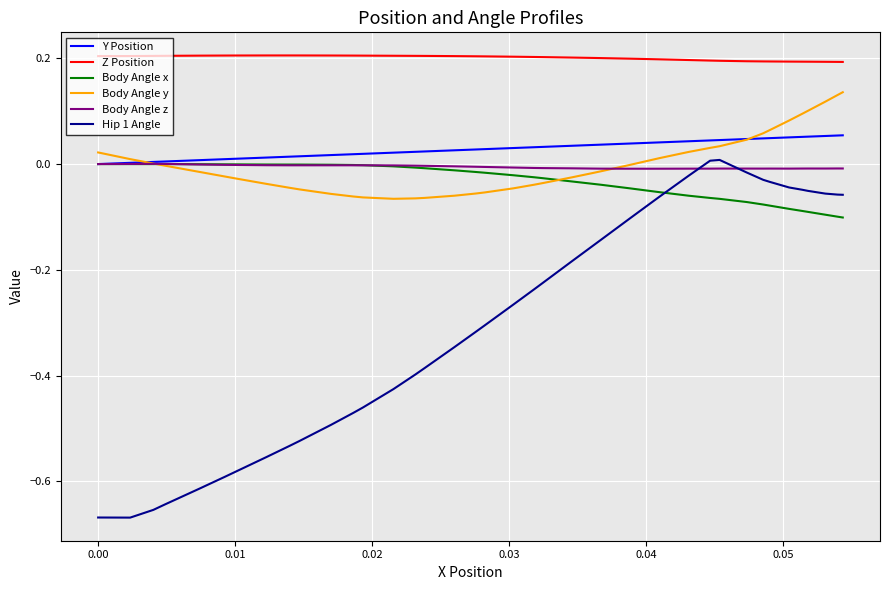

True or false: Z Position and Y Position cross at least once.

False